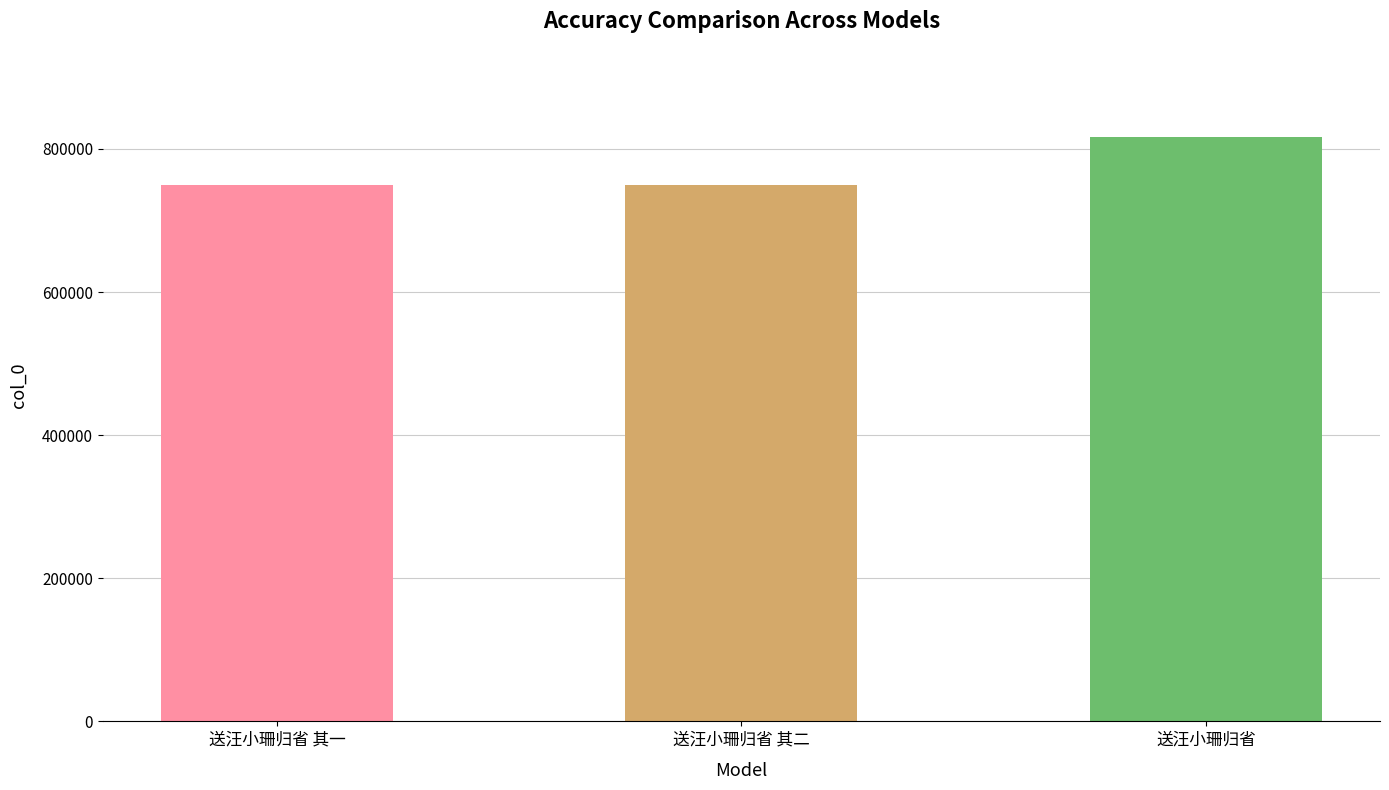

What value does the data have at 送汪小珊归省?

817244